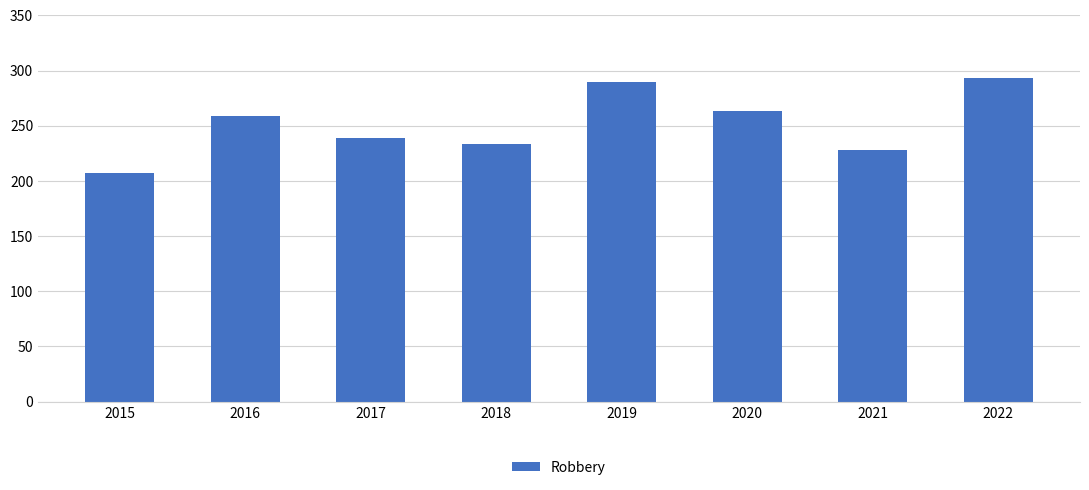

What is the difference between the second highest and minimum values?

83